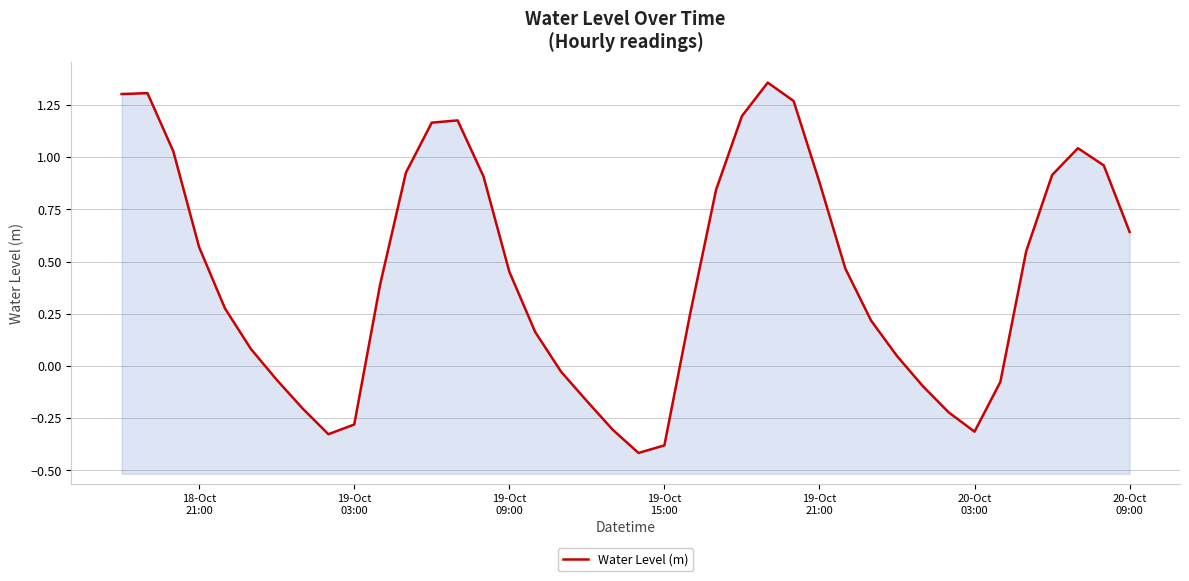

What is the difference between the maximum and minimum values?

1.8